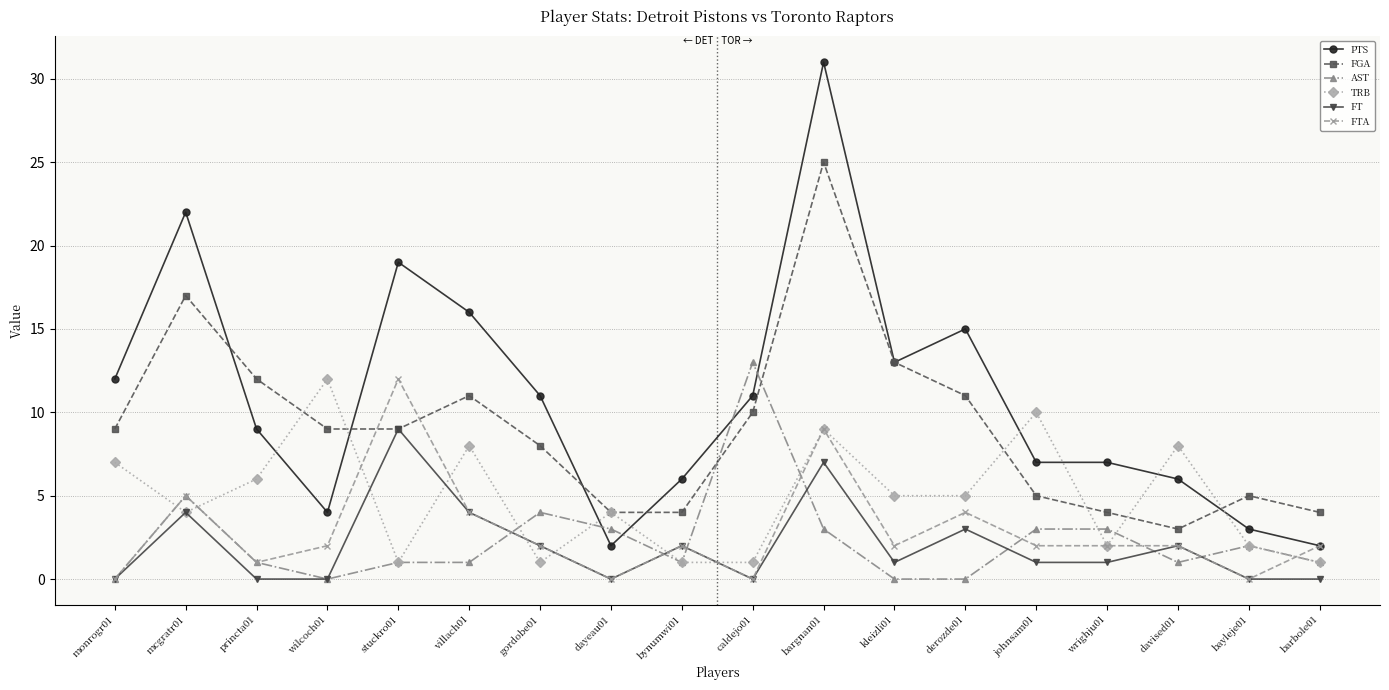

The PTS series shows 3 at bynumwi01. True or false?

False